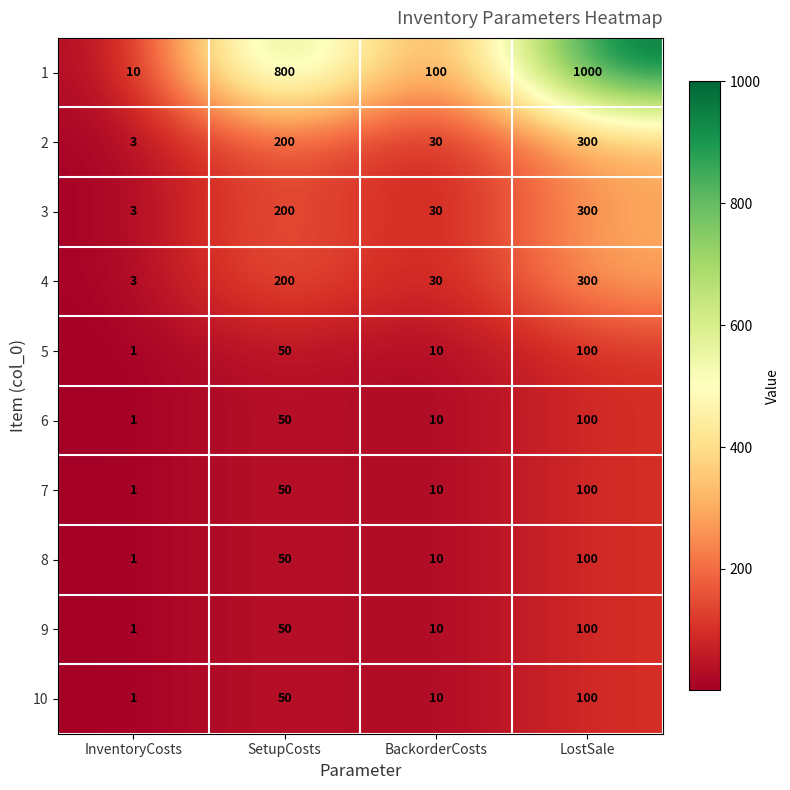

At how many categories does at least one series exceed 154?

2